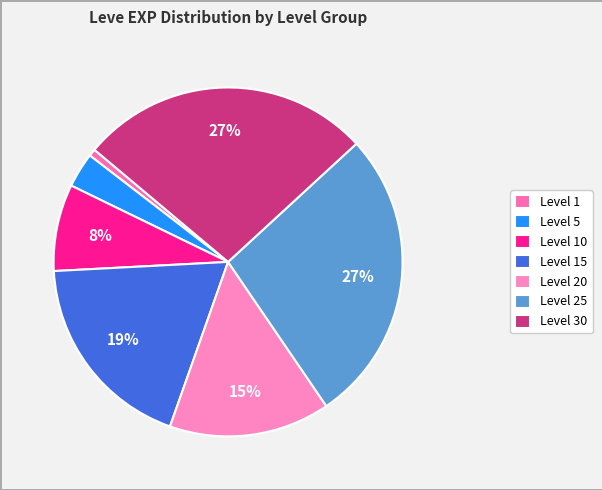

Which category has the smallest portion of the pie?

Level 1